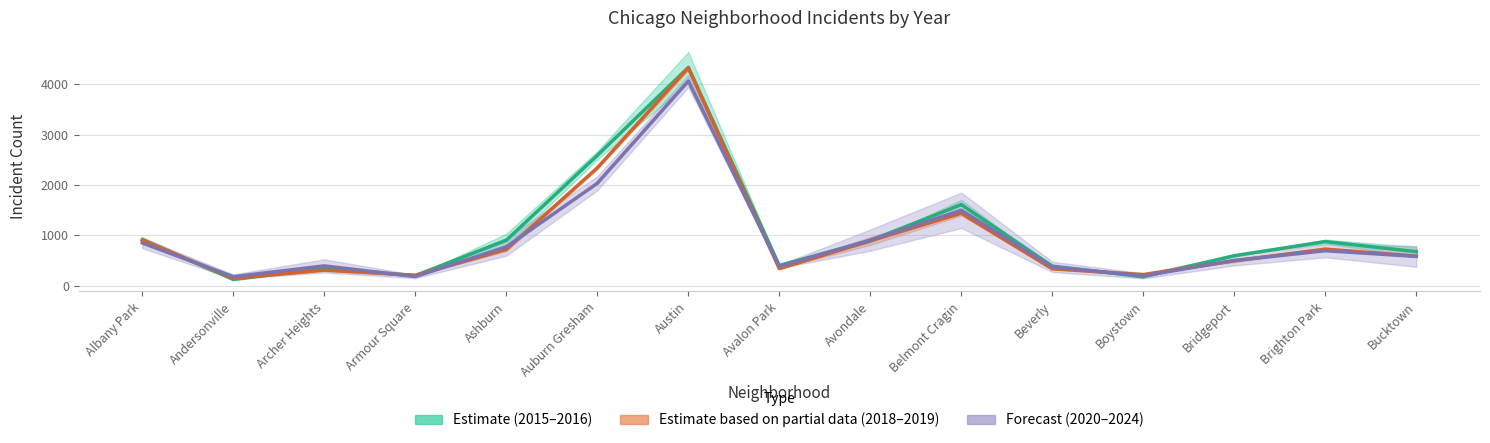

At which label does 2015-2016 (Estimate) first exceed 675?

Albany Park